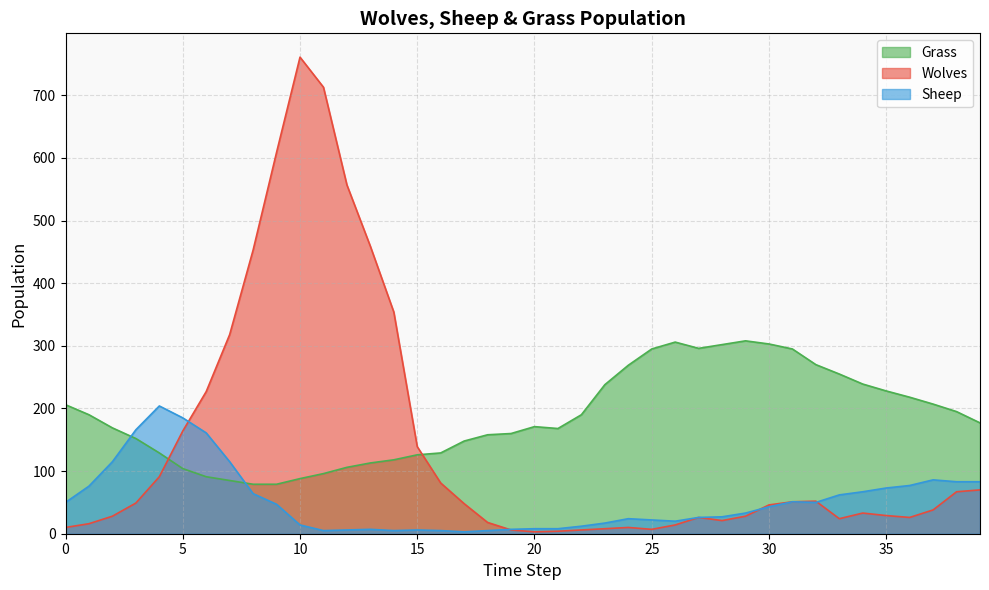

What are all the series names shown in the legend?

Grass, Wolves, Sheep